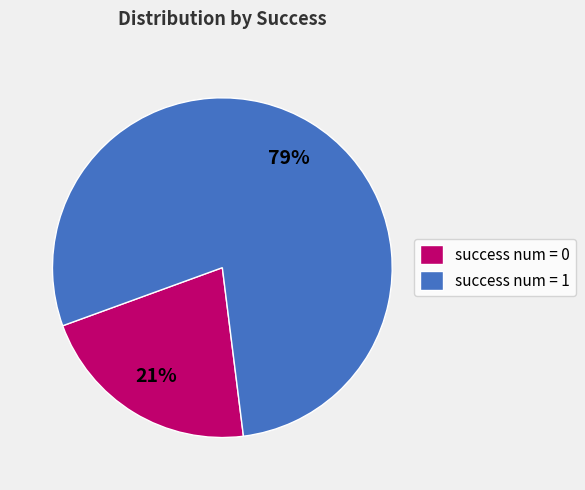

Is there any slice that represents more than half of the pie?

Yes